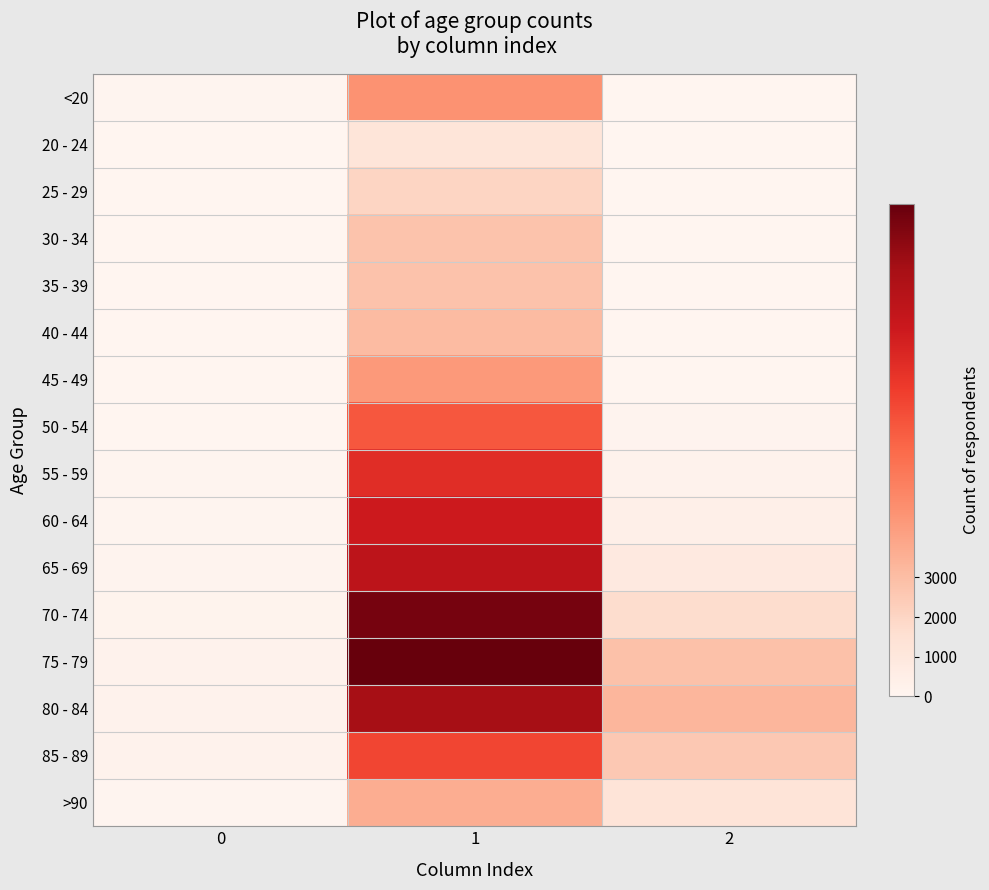

Reading left to right, what are all the values shown in this chart?

<20: 0=77	1=4641	2=18
20 - 24: 0=5	1=1191	2=4
25 - 29: 0=14	1=2038	2=3
30 - 34: 0=27	1=2765	2=17
35 - 39: 0=17	1=2814	2=18
40 - 44: 0=20	1=3078	2=24
45 - 49: 0=23	1=4396	2=47
50 - 54: 0=39	1=6803	2=126
55 - 59: 0=59	1=8400	2=227
60 - 64: 0=84	1=9236	2=426
65 - 69: 0=137	1=9883	2=850
70 - 74: 0=153	1=12018	2=1690
75 - 79: 0=220	1=12434	2=2848
80 - 84: 0=209	1=10764	2=3273
85 - 89: 0=206	1=7417	2=2548
>90: 0=93	1=3604	2=1224